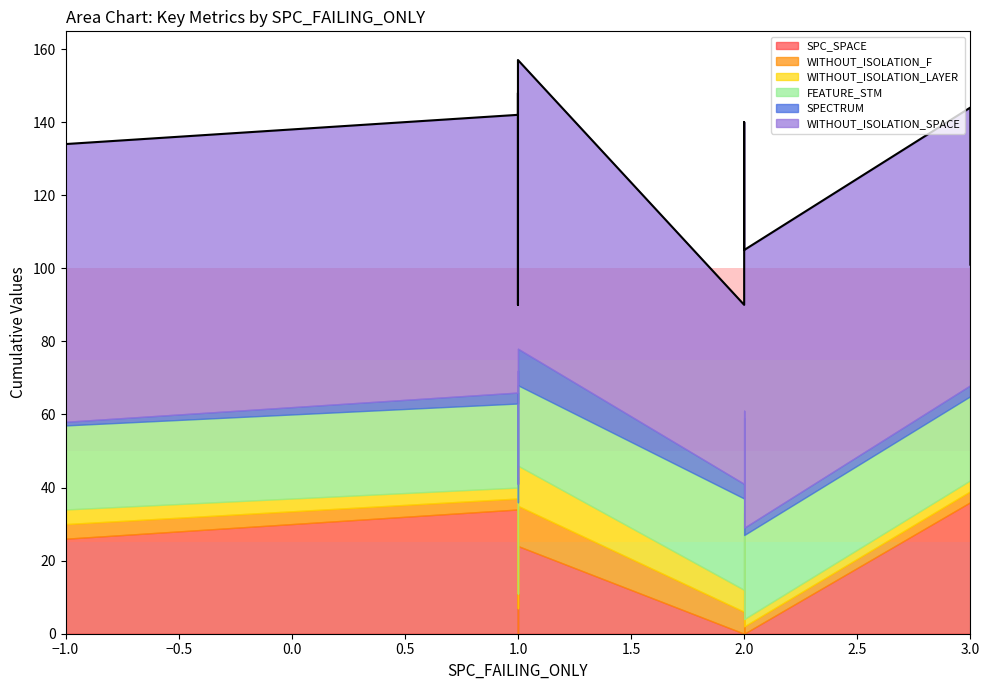

True or false: SPC_SPACE and WITHOUT_ISOLATION_SPACE intersect in this chart.

False